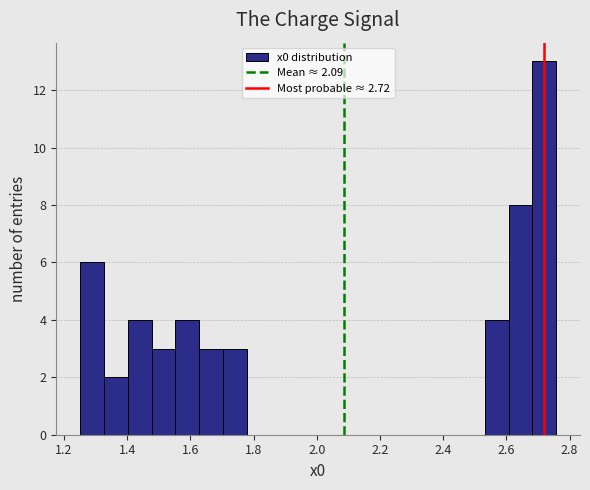

Around what value on the x-axis is the tallest bar? Give the approximate position of its centre, as read against the axis.

2.72